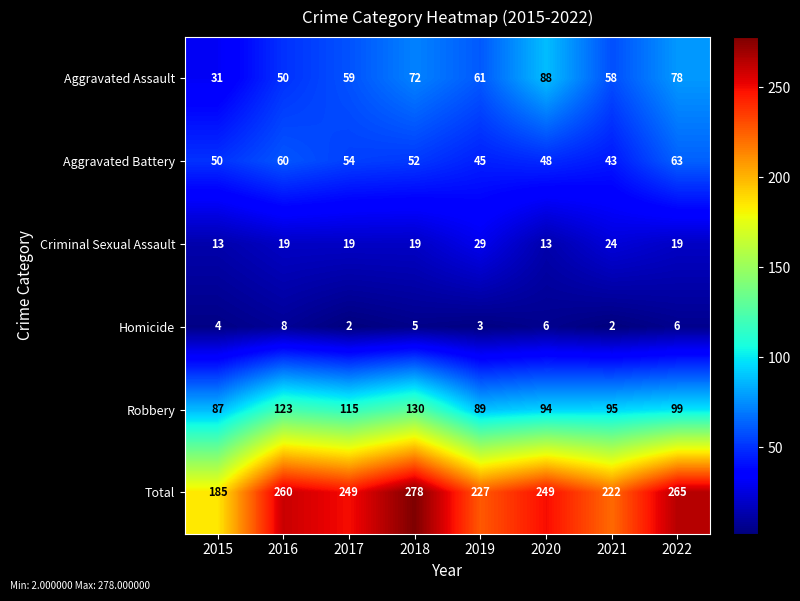

How many categories are shown in the chart?

8